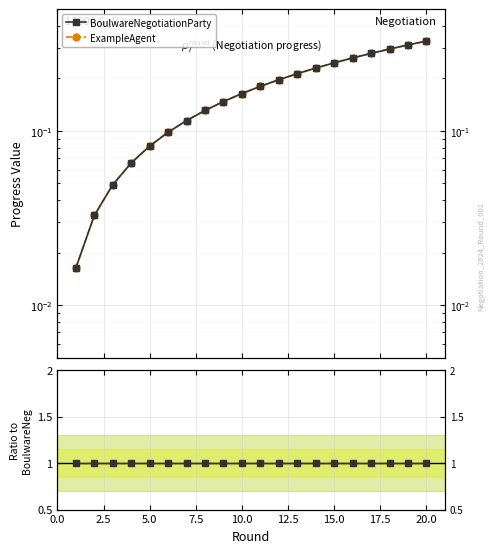

What is the difference between the maximum and second lowest values in the ExampleAgent series?

0.3